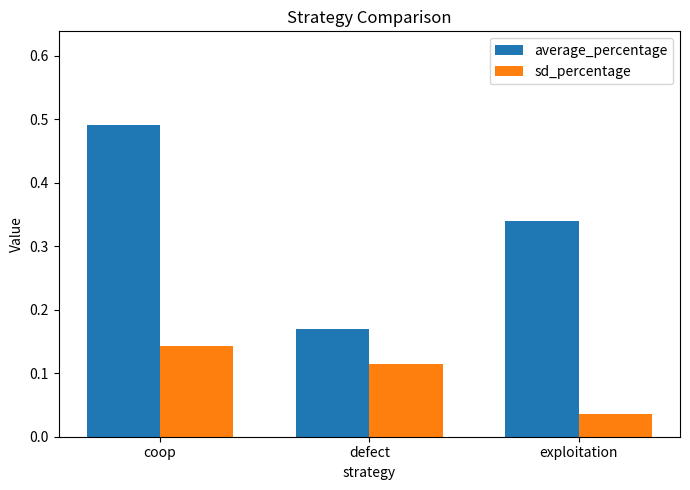

Where is sd_percentage nearest to the value 0?

exploitation